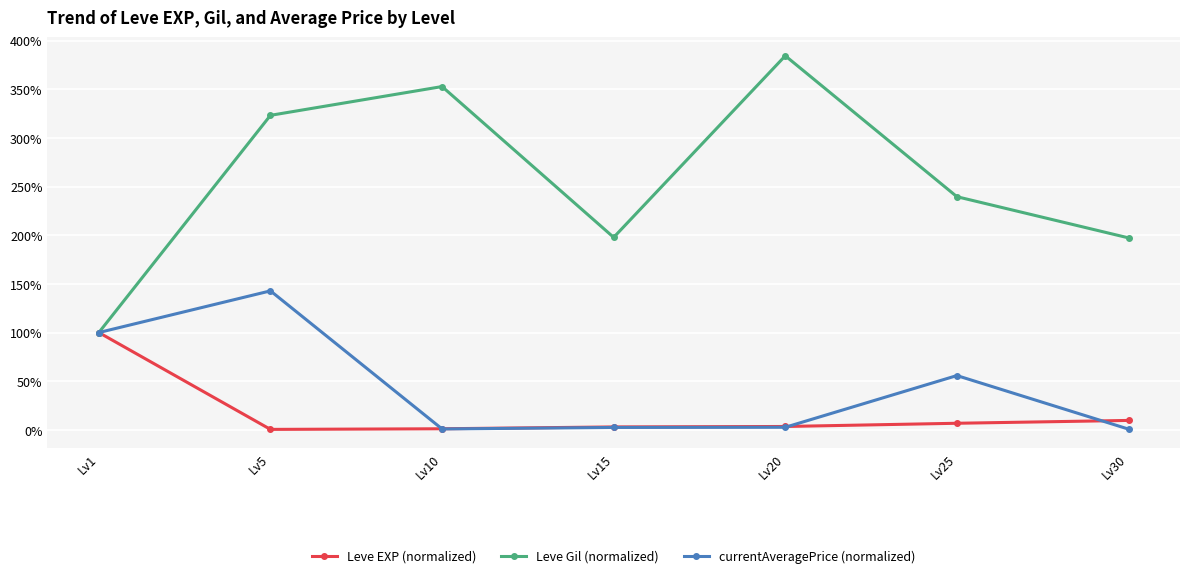

What is the value of the currentAveragePrice (normalized) point at the 3rd from the left?

0.9